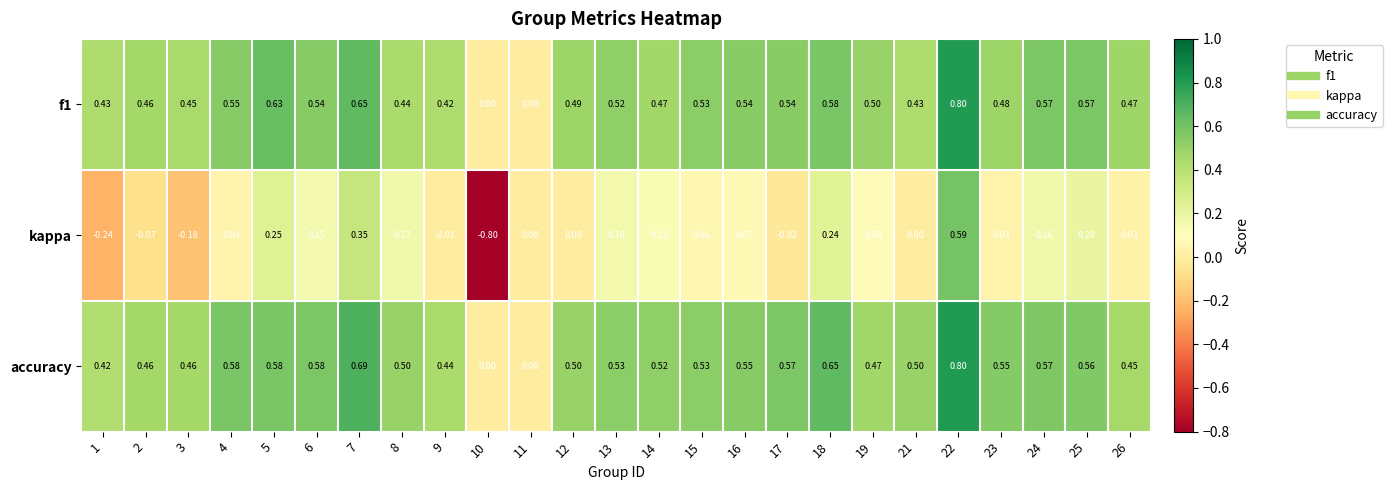

Which series has the widest spread of values?

kappa